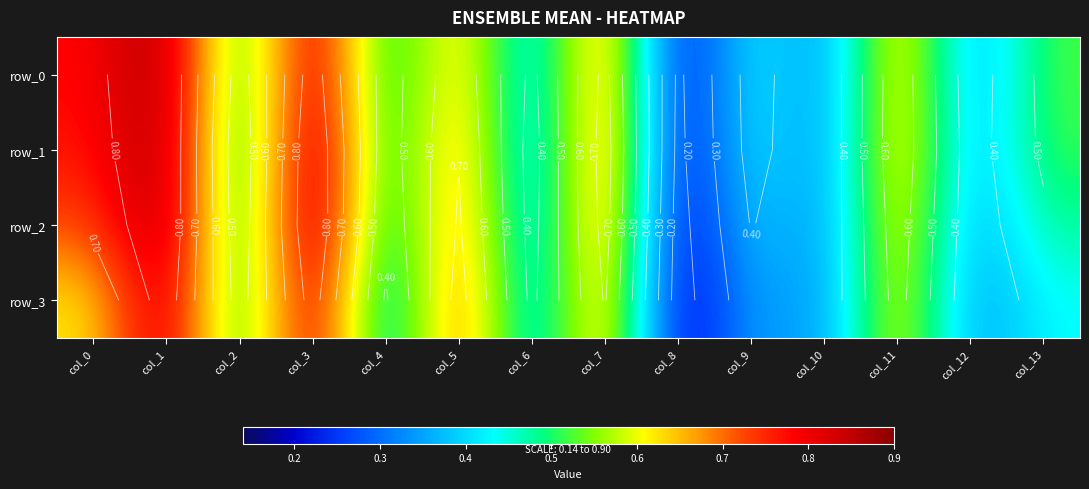

How many row_3 values are between 0 and 1?

14